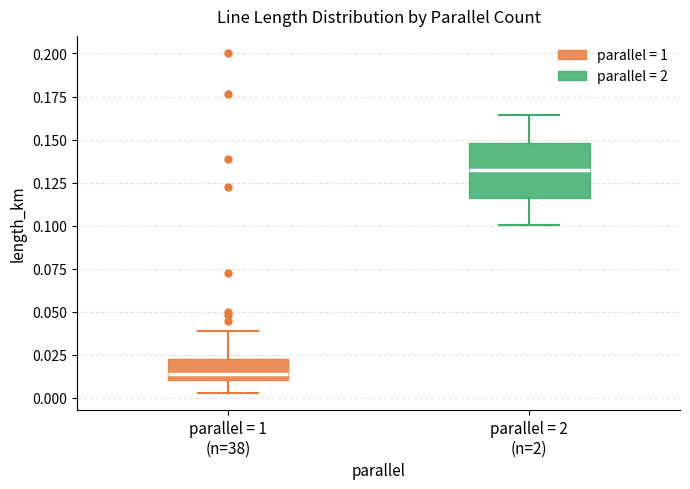

Comparing the boxes themselves (not the whiskers), which one is the tallest?

parallel = 2 (n=2)